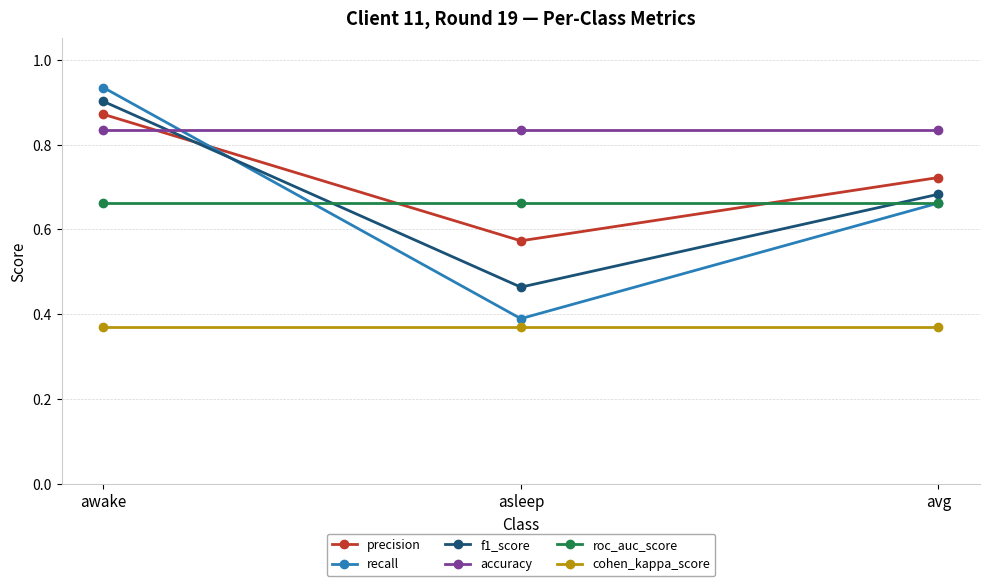

Rank the categories by recall value from highest to lowest.

awake, avg, asleep